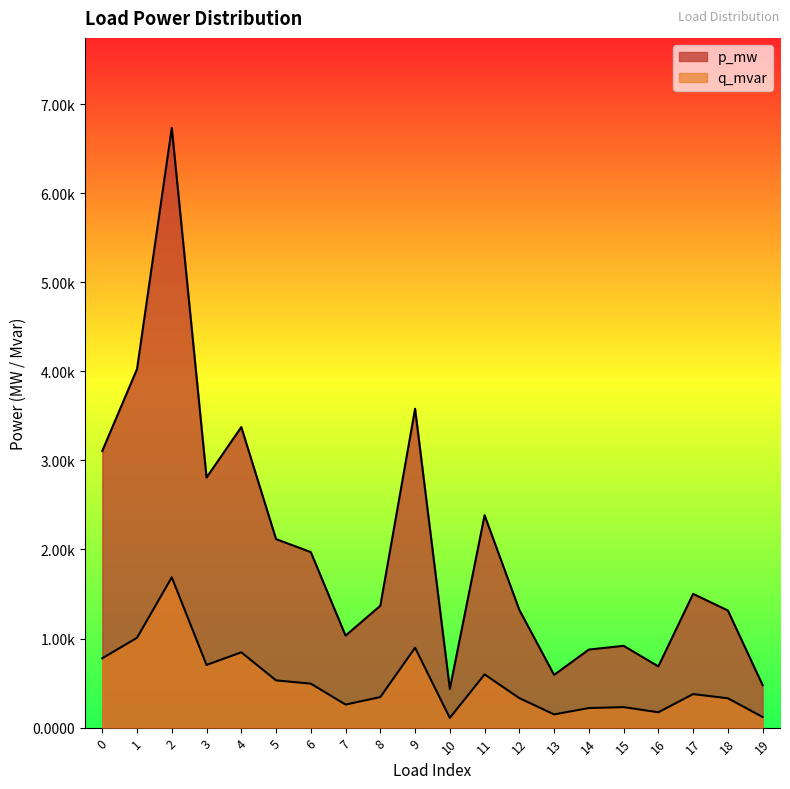

The q_mvar series shows 0.0 at 16. True or false?

True